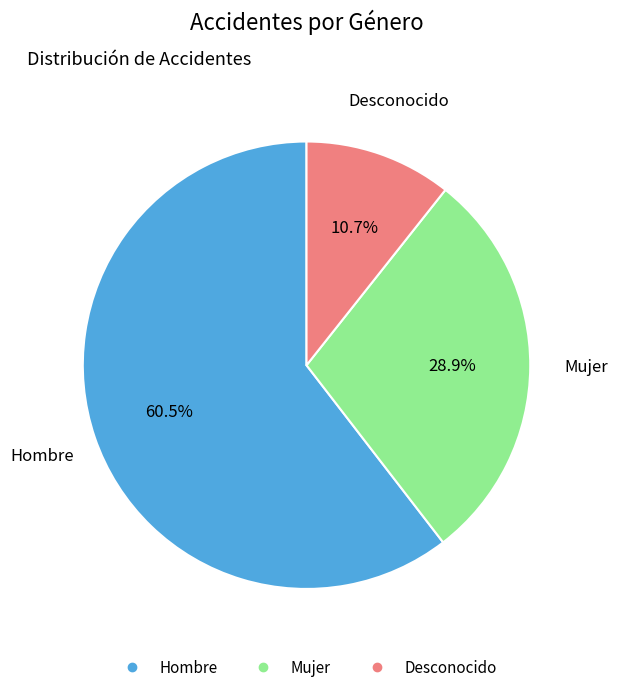

What is the ratio of the value at Desconocido to the value at Mujer?

0.4